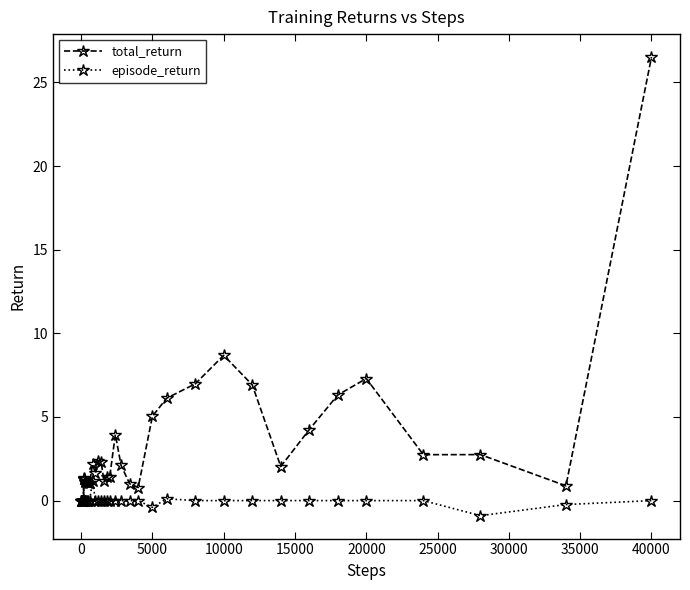

True or false: total_return has more than 2 points higher than both neighbors.

True